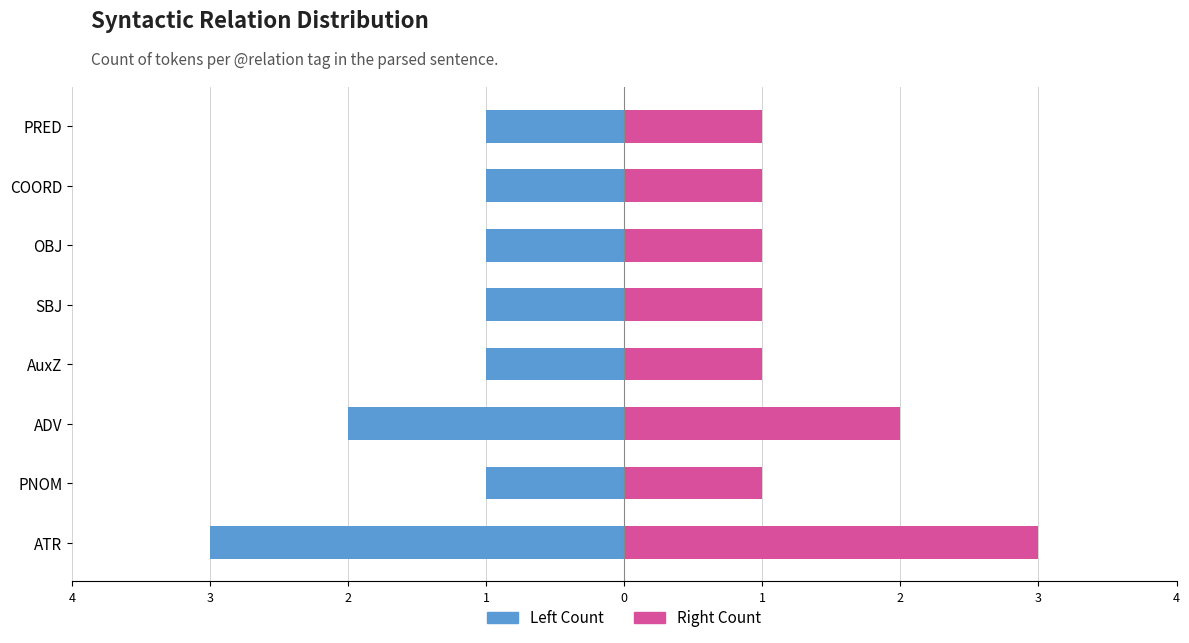

At how many categories does at least one series exceed 0?

8